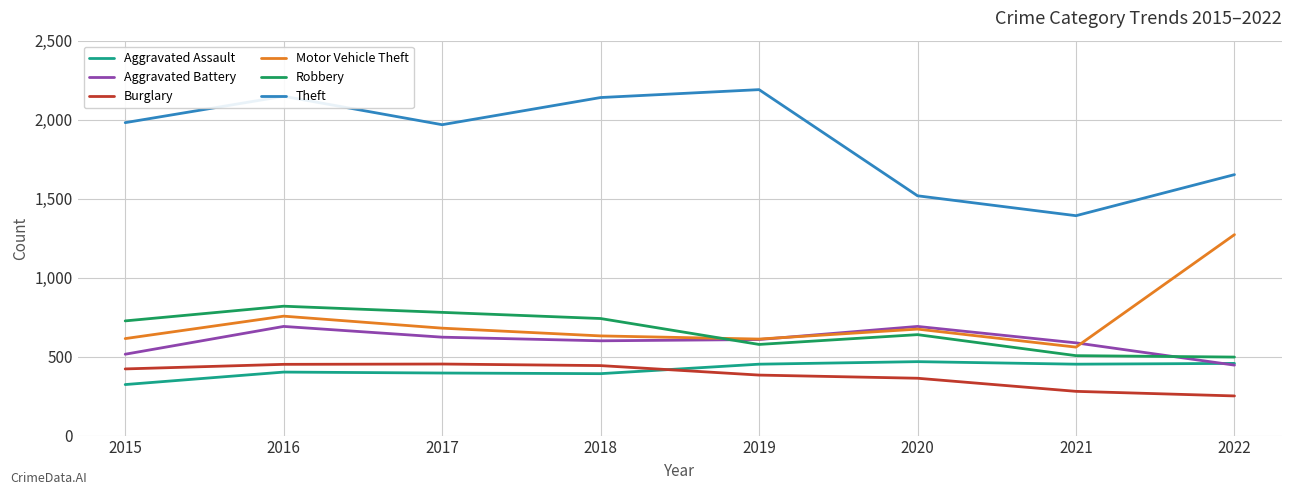

Rank the series at 2021 from highest to lowest value.

Theft, Aggravated Battery, Motor Vehicle Theft, Robbery, Aggravated Assault, Burglary